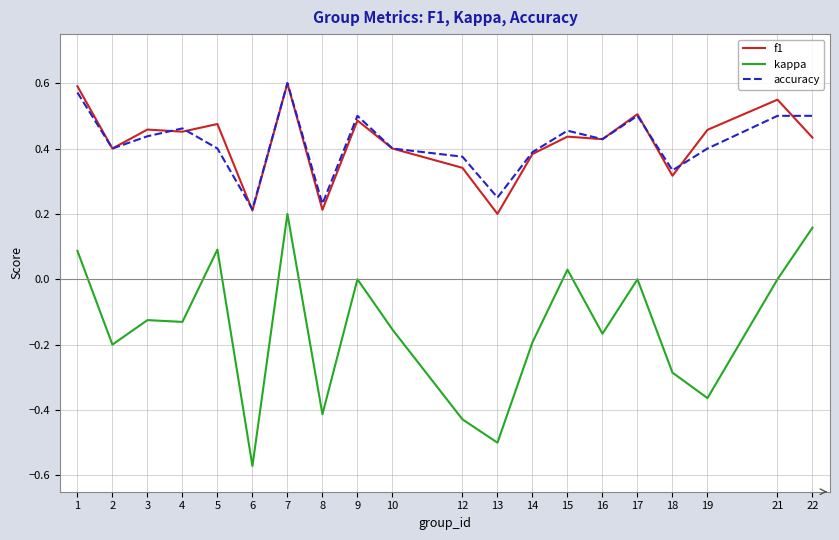

At which category is the sum across all series the highest?

7